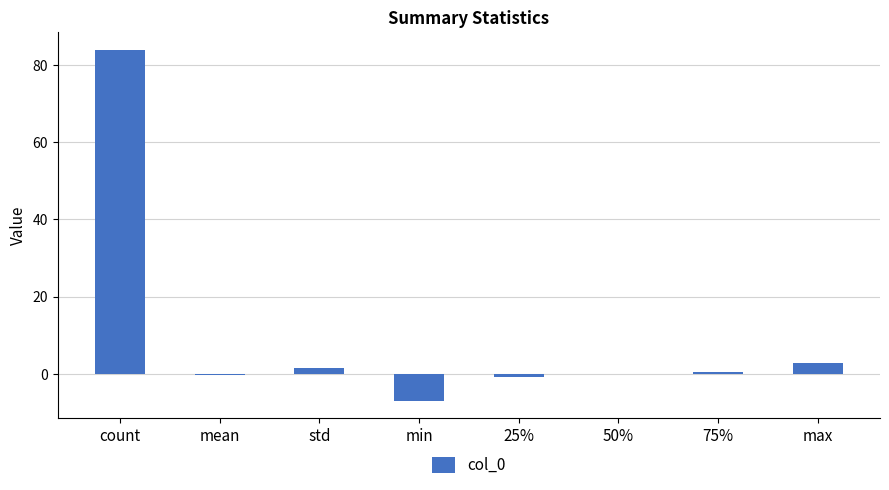

Between count and 50%, which is larger?

count